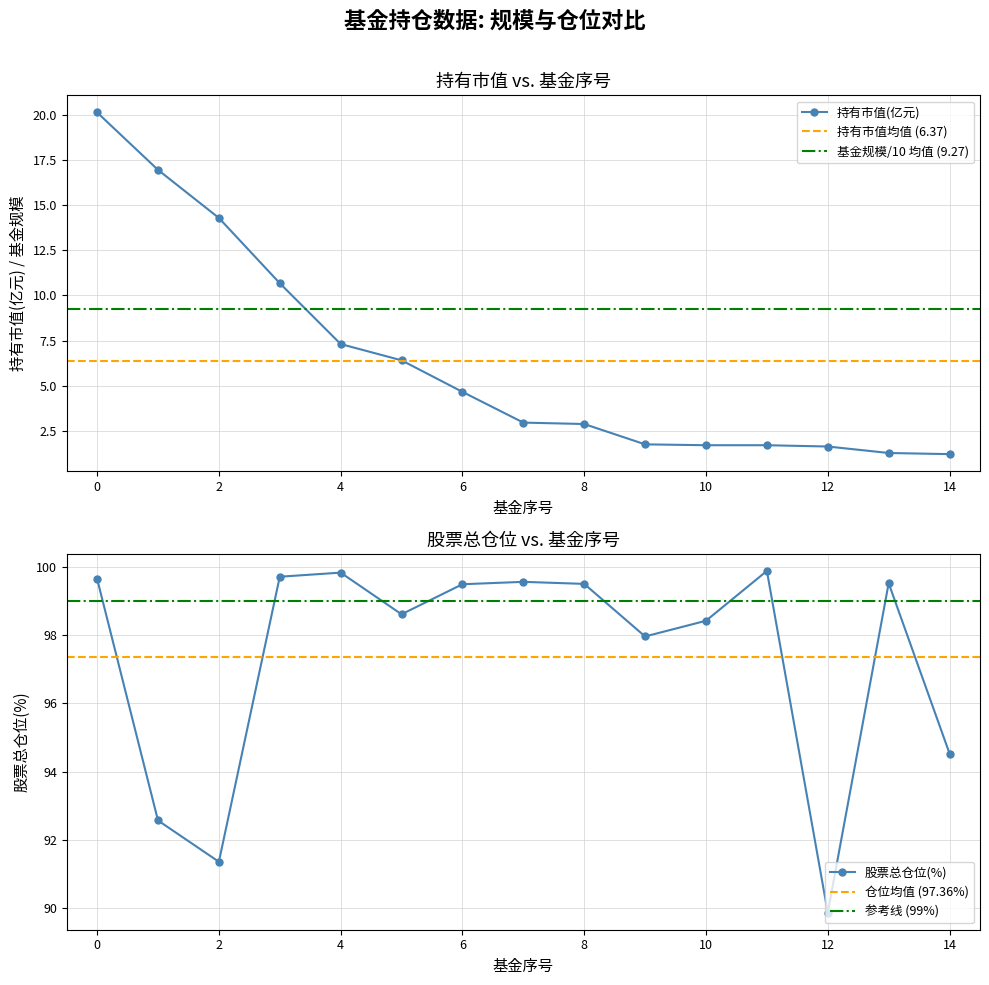

Reading right to left, extract all data points from this chart.

持有市值(亿元): 14=1.2	13=1.3	12=1.6	11=1.7	10=1.7	9=1.7	8=2.9	7=3.0	6=4.7	5=6.4	4=7.3	3=10.7	2=14.3	1=17.0	0=20.2
股票总仓位: 14=94.5	13=99.5	12=89.9	11=99.9	10=98.4	9=98.0	8=99.5	7=99.6	6=99.5	5=98.6	4=99.8	3=99.7	2=91.4	1=92.6	0=99.7